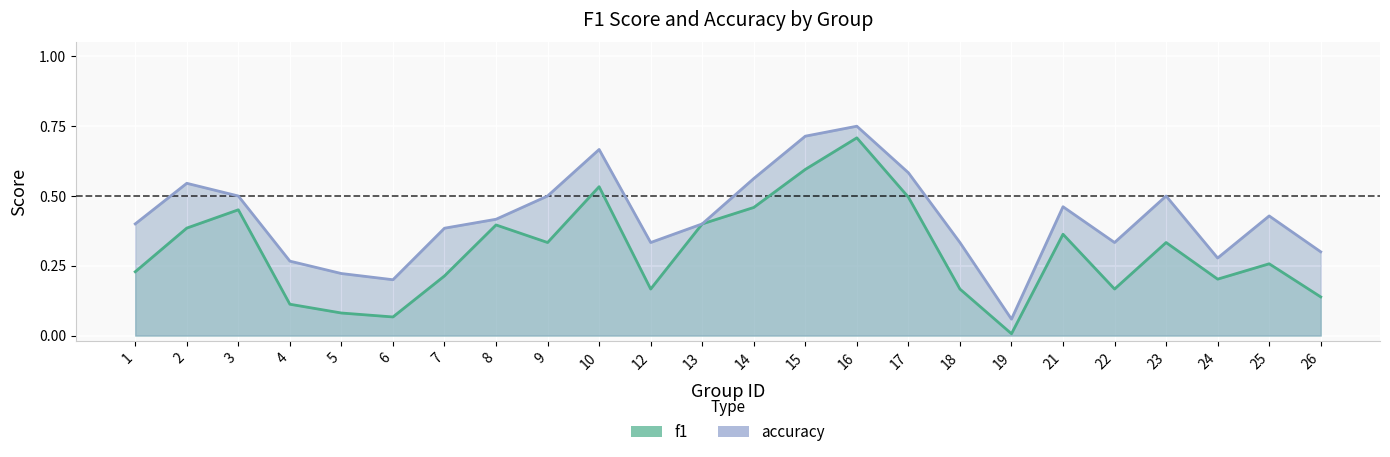

List the series in order of their peak value, lowest first.

f1, accuracy